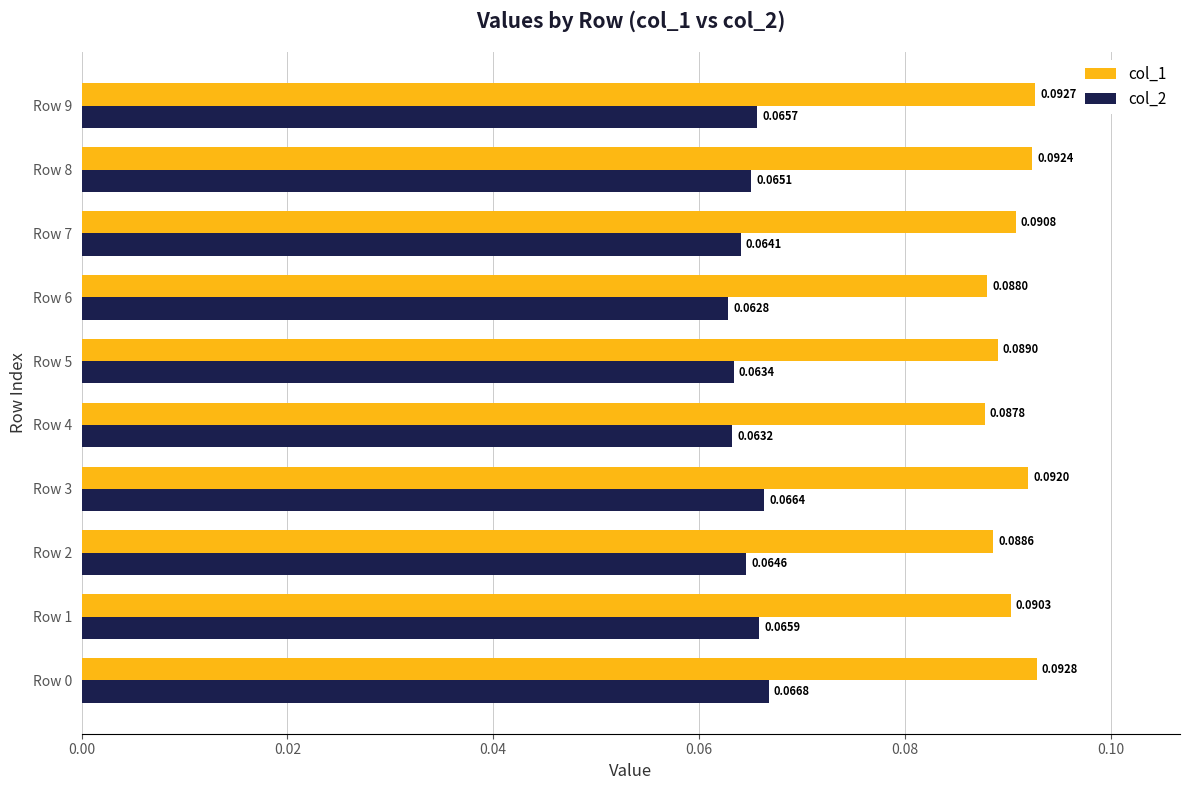

How many col_2 values are between 0 and 1?

10